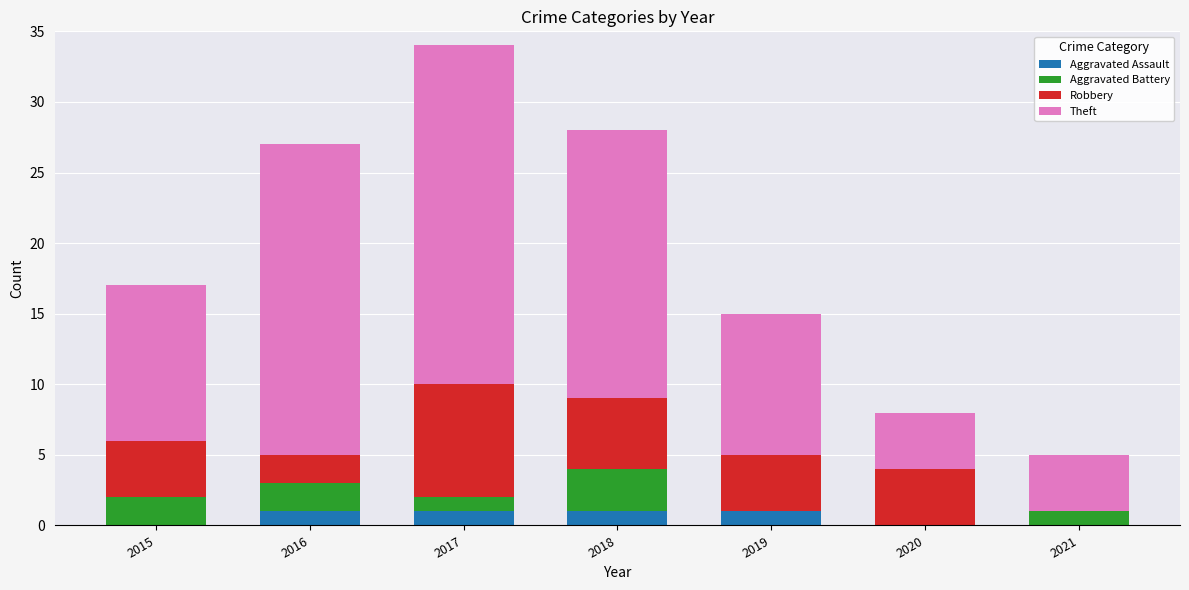

How many series are shown in this chart?

4